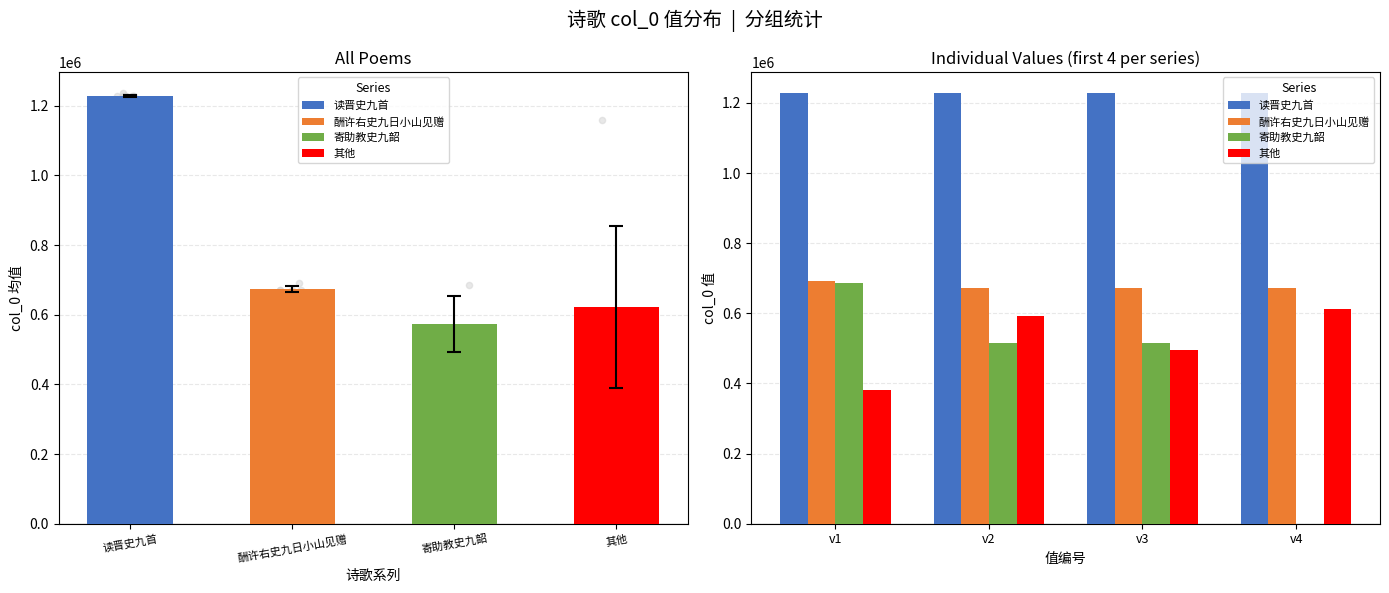

At how many categories does at least one series exceed 966870?

4